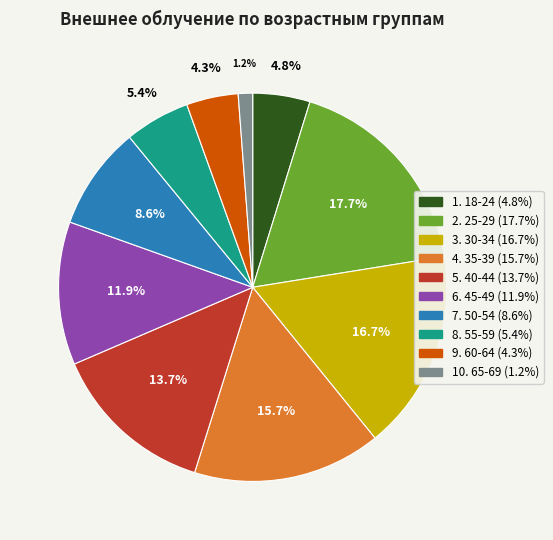

Does any single category account for the majority?

No